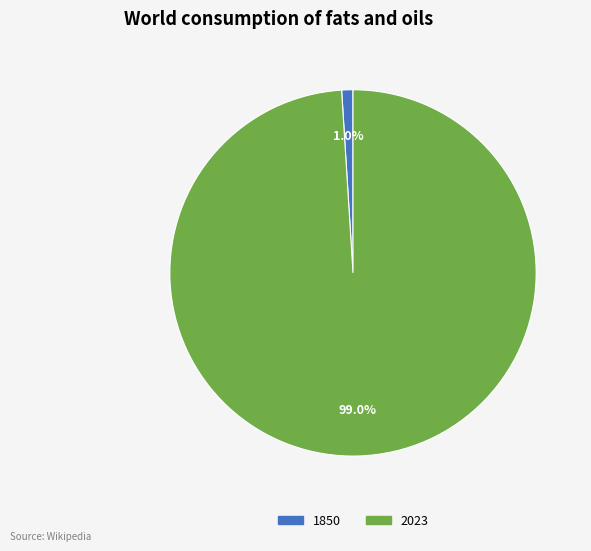

Which slice represents more than half of the pie?

2023